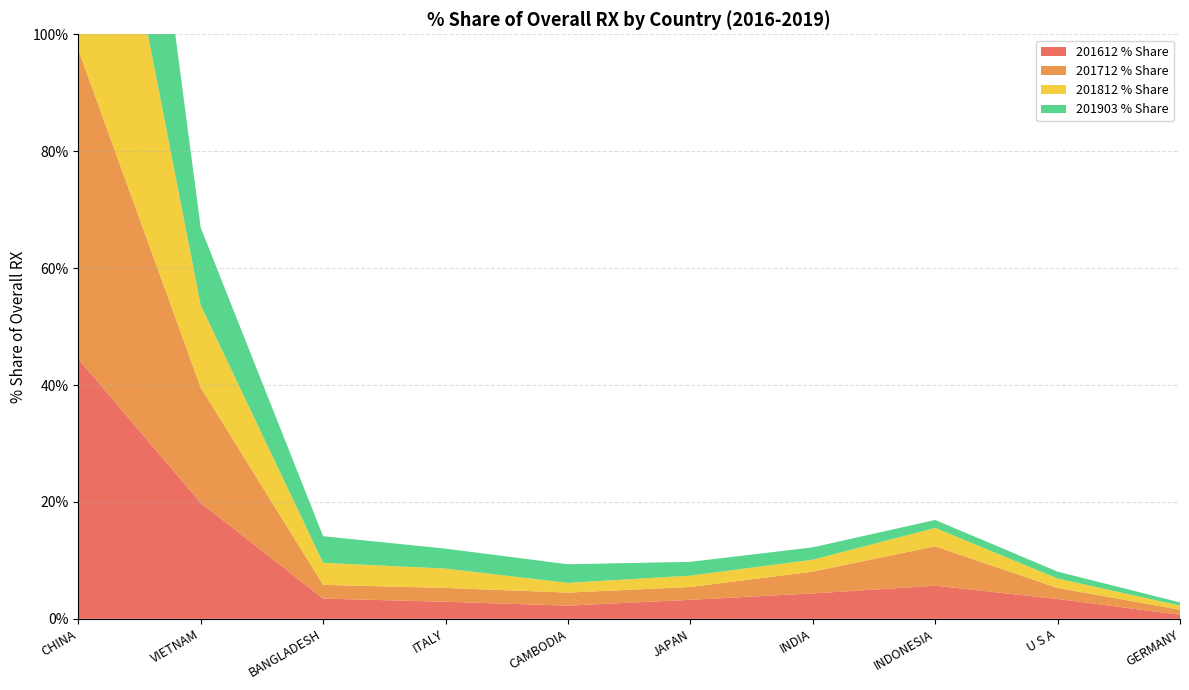

Reading left to right, what are all the values shown in this chart?

201612 % Share: 44.5	19.8	3.5	2.9	2.3	3.3	4.3	5.7	3.4	0.7
201712 % Share: 52.9	19.7	2.3	2.4	2.2	2.2	3.7	6.8	1.9	0.9
201812 % Share: 63.7	14.1	3.8	3.3	1.7	1.9	2.0	3.1	1.6	0.7
201903 % Share: 65.1	13.3	4.5	3.4	3.2	2.4	2.1	1.4	1.2	0.5